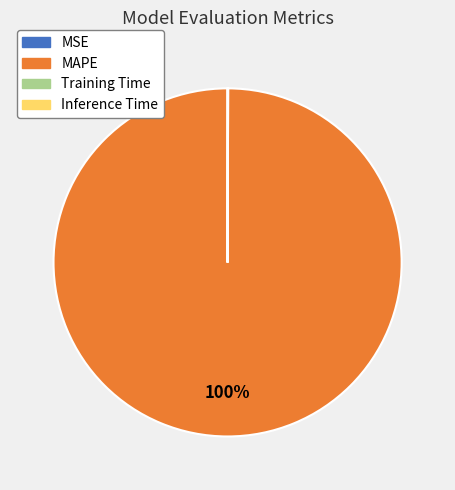

Is there any slice that represents more than half of the pie?

Yes